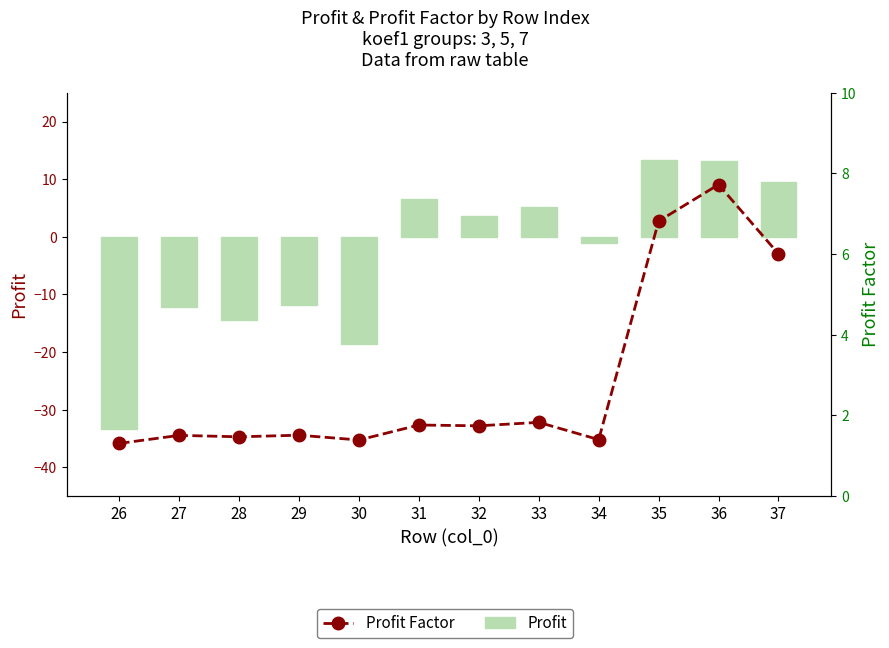

Which category has the lowest value in the Profit series?

26